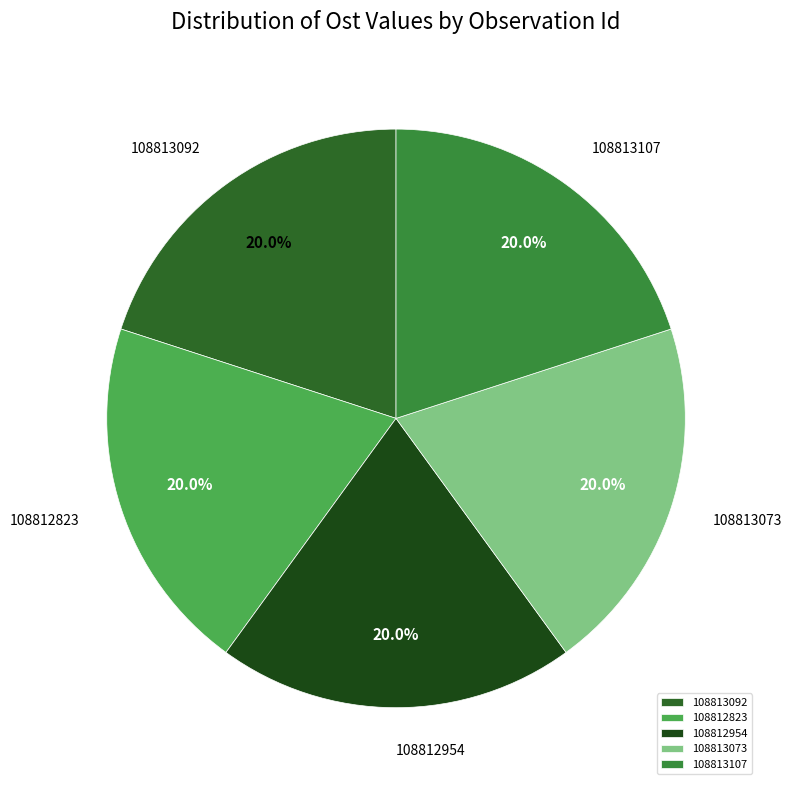

What percentage is the 108813107 slice, to the nearest percent?

20%